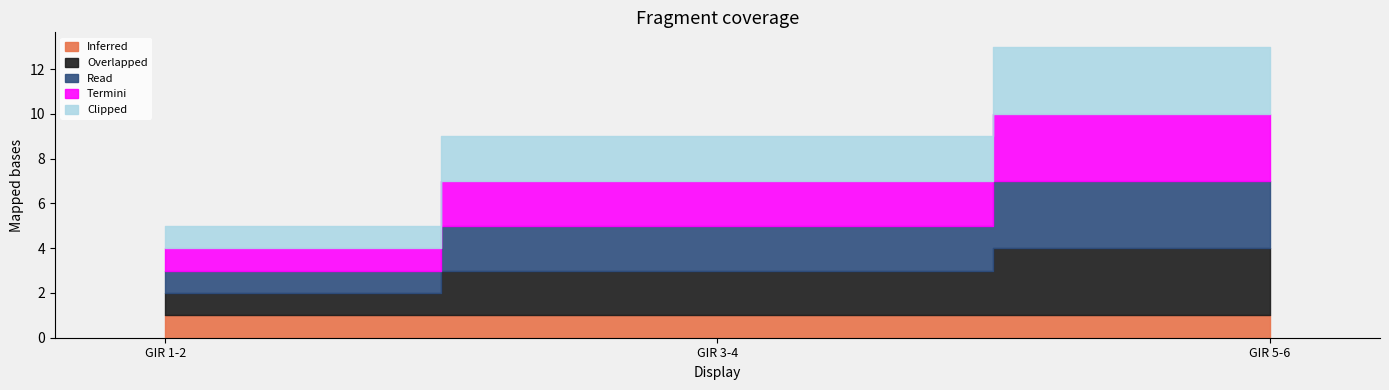

At which label does Termini first exceed 2?

GIR 5-6